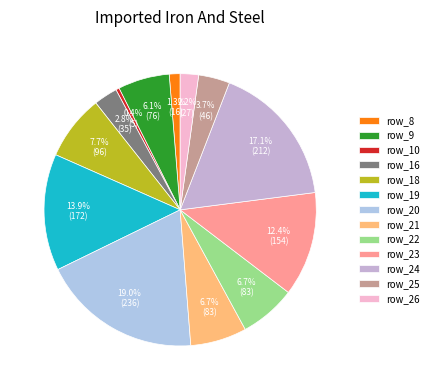

What is the smallest slice in the pie chart?

row_10